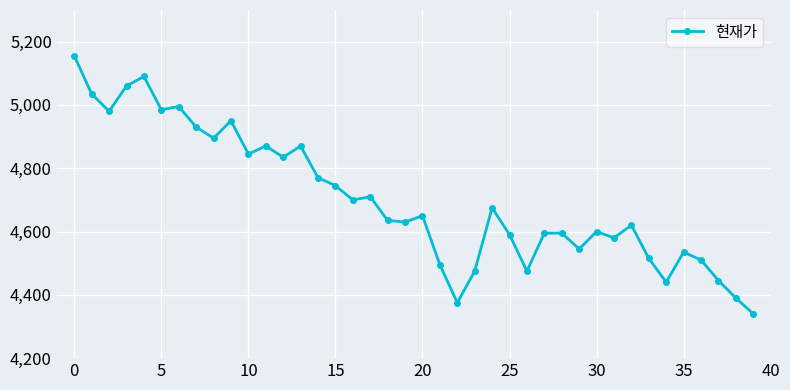

What is the minimum value shown in the chart?

4340